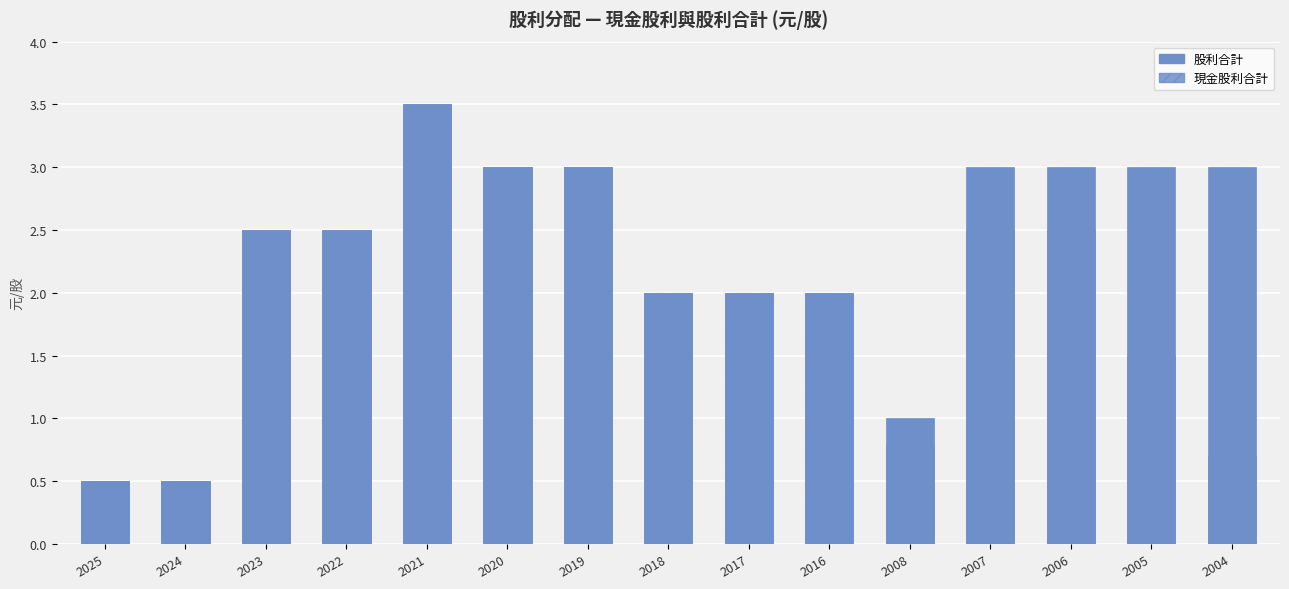

Reading left to right, list all the values displayed in this chart.

股利合計: 2025=0.5	2024=0.5	2023=2.5	2022=2.5	2021=3.5	2020=3.0	2019=3.0	2018=2.0	2017=2.0	2016=2.0	2008=1.0	2007=3.0	2006=3.0	2005=3.0	2004=3.0
現金股利合計: 2025=0.5	2024=0.5	2023=2.5	2022=2.5	2021=3.5	2020=3.0	2019=3.0	2018=2.0	2017=2.0	2016=2.0	2008=0.8	2007=2.5	2006=2.5	2005=1.5	2004=0.7